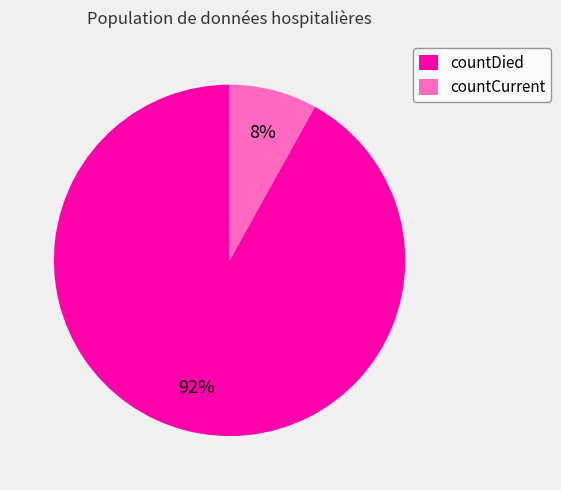

Rank the categories by value from highest to lowest.

countDied, countCurrent